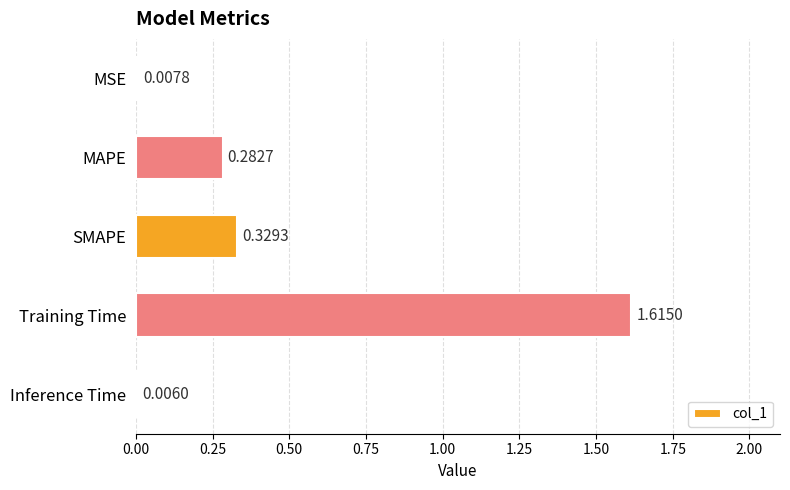

At which label is the value closest to 0?

Inference Time